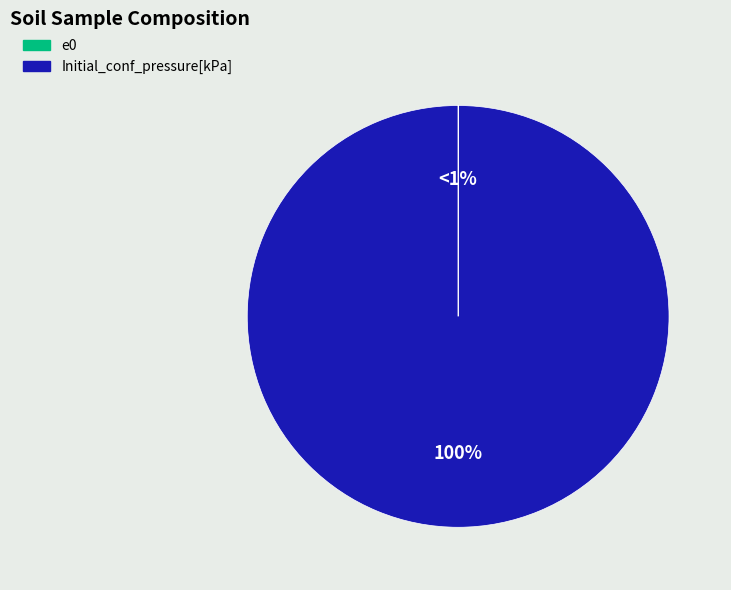

Which category has the smallest portion of the pie?

e0